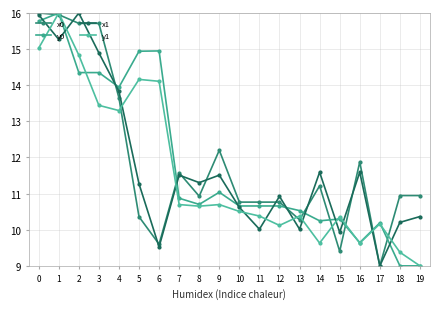

Is it true that x1 equals 7.2 at 7?

False